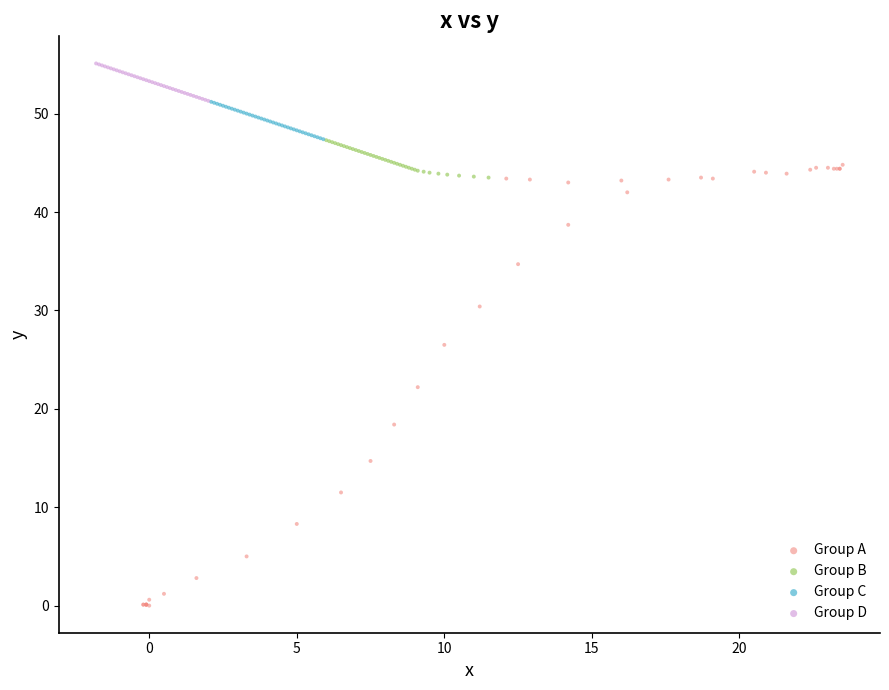

Which series has the widest spread of Y values?

Group A